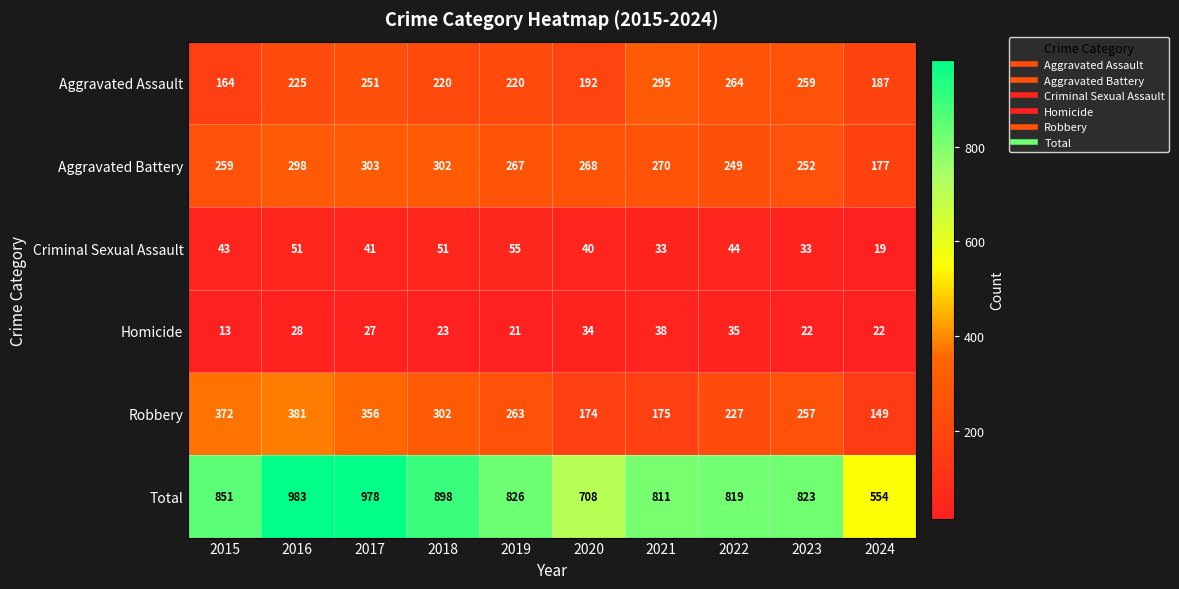

True or false: Aggravated Battery has a value of 268 at 2020.

True